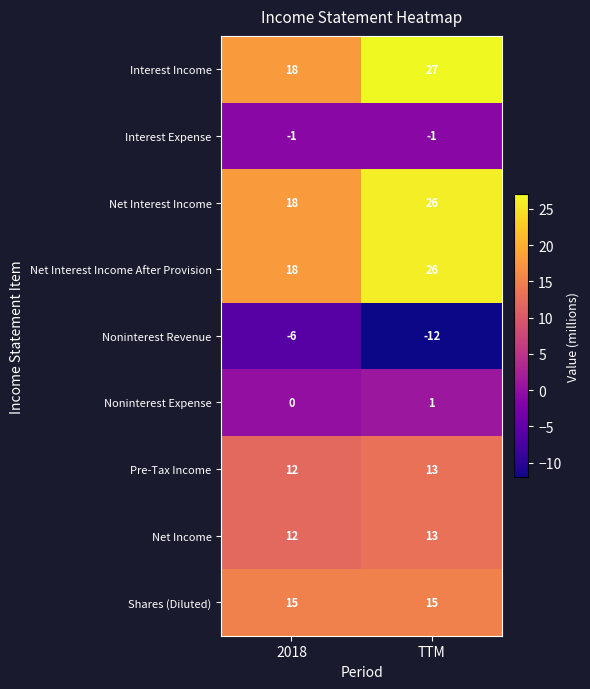

Which series changed the most between 2018 and TTM?

Interest Income